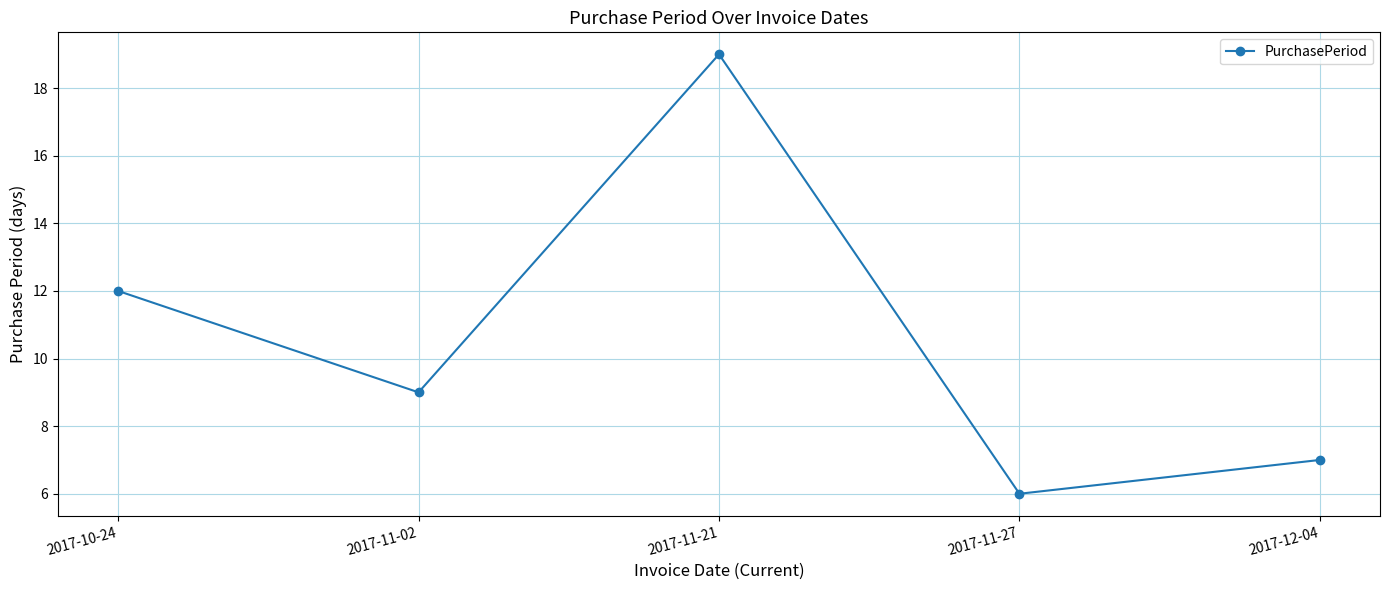

Reading left to right, list all the values displayed in this chart.

2017-10-24=12	2017-11-02=9	2017-11-21=19	2017-11-27=6	2017-12-04=7